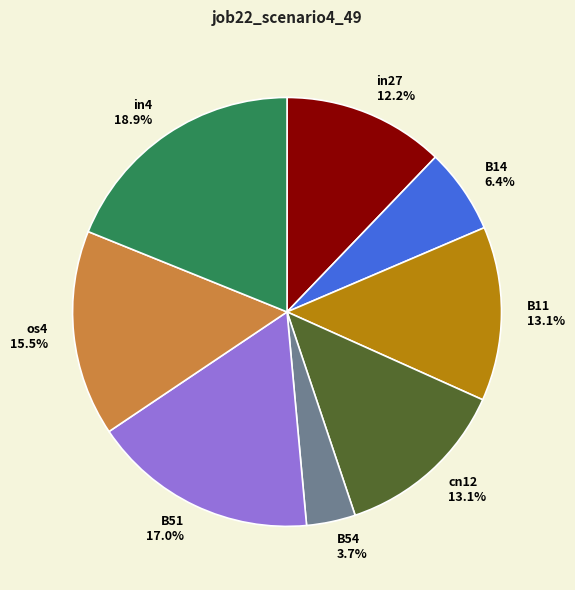

Does in4 represent more than half of the total?

No